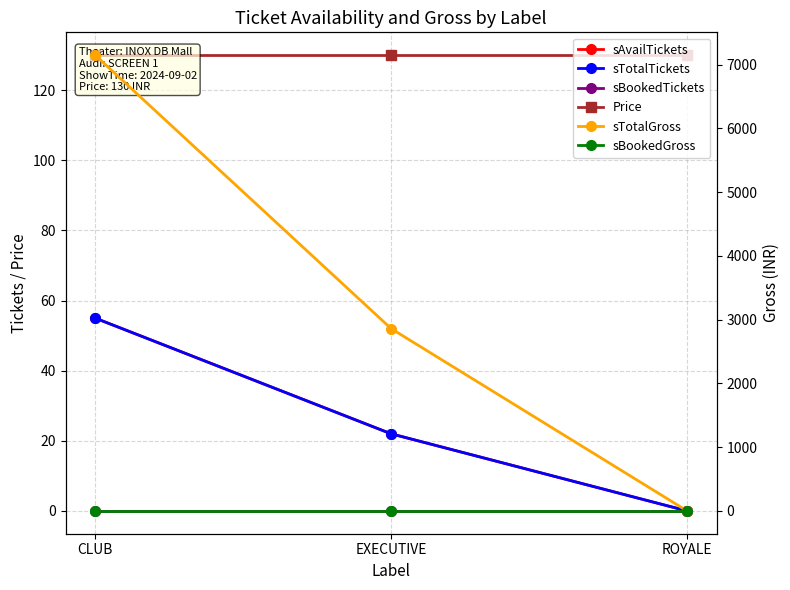

What is the label of the 3rd point from the left?

ROYALE